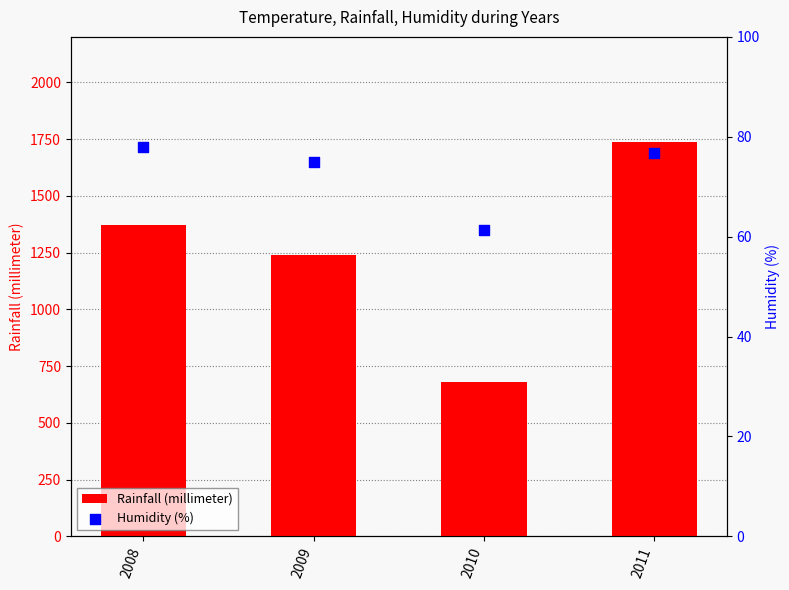

What are all the series names shown in the legend?

Rainfall (millimeter), Humidity (%)